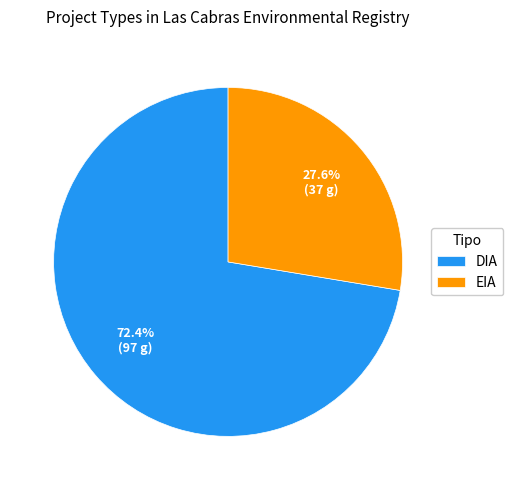

Count the number of slices in the pie.

2